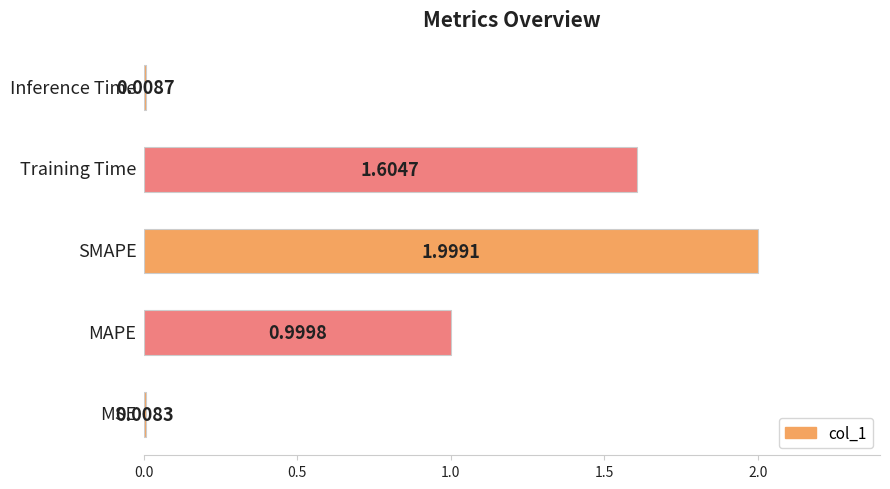

Are the bars horizontal?

Yes